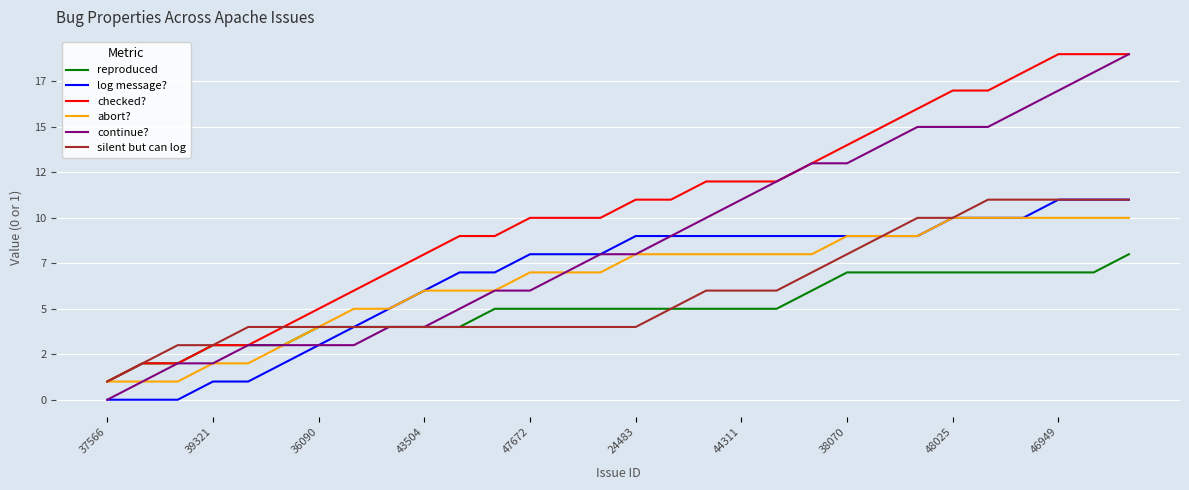

What is the minimum value for reproduced?

1